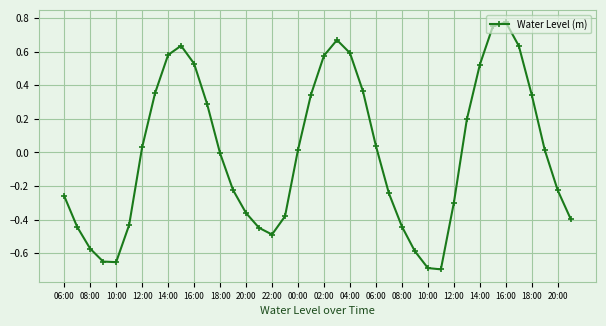

What is the difference between the maximum and second lowest values?

1.5